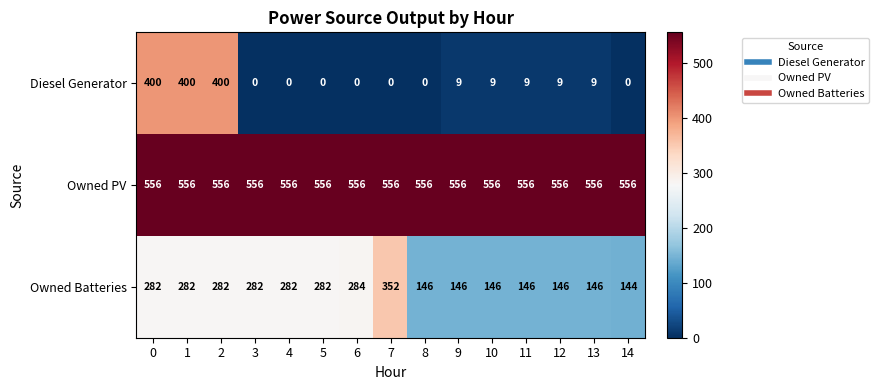

What value does the Owned Batteries series have at 4, to the nearest 5?

280